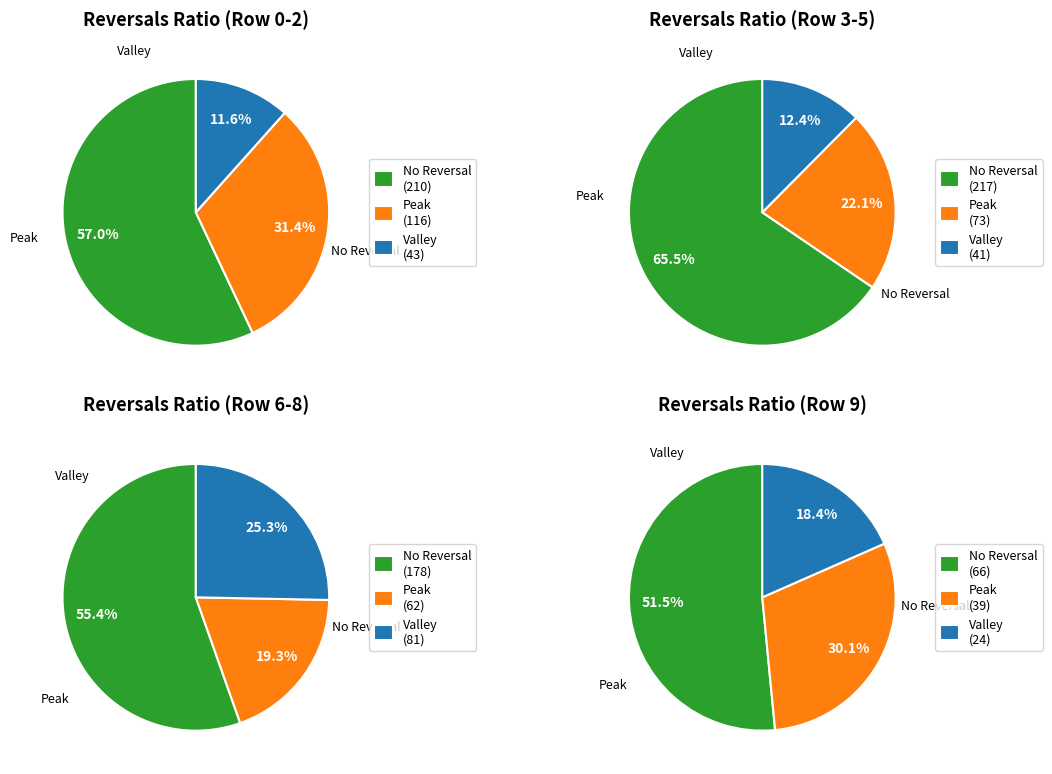

To the nearest percent, what portion does 0 represent?

12%